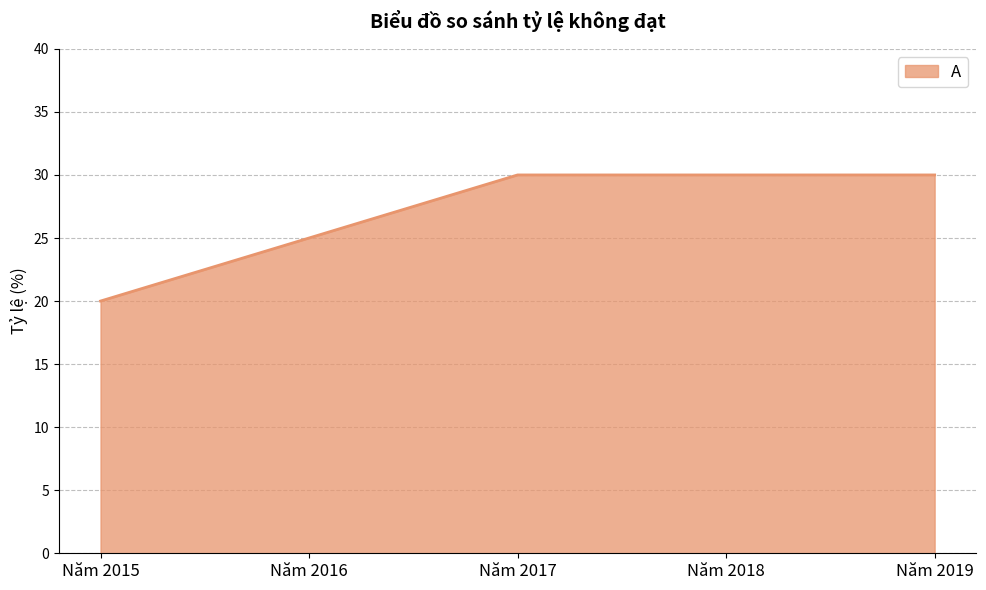

What is the change in value from Năm 2016 to Năm 2018?

+5